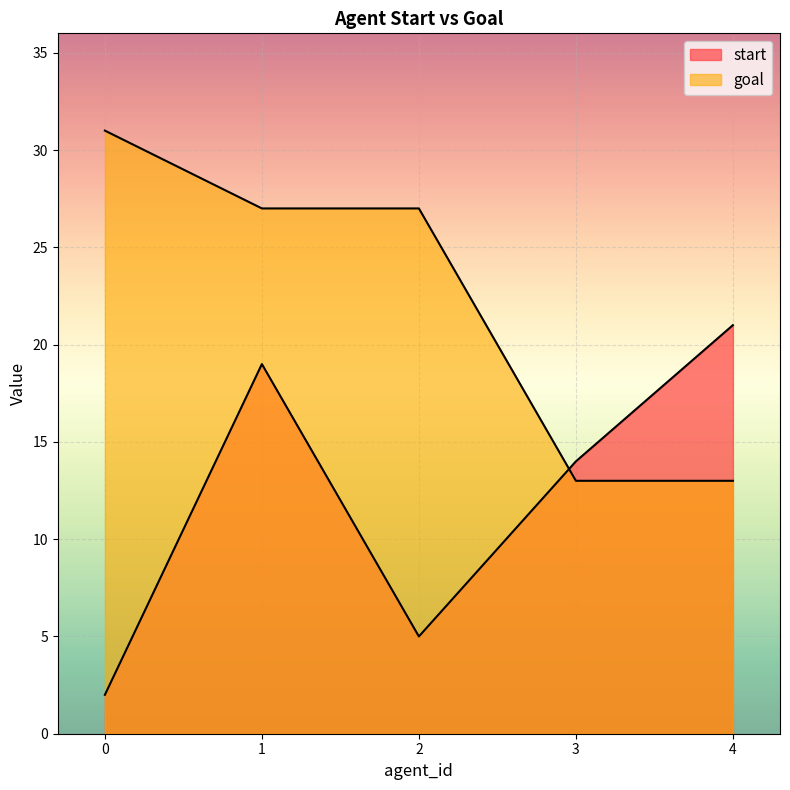

The value of start at 4 is 21. True or false?

True